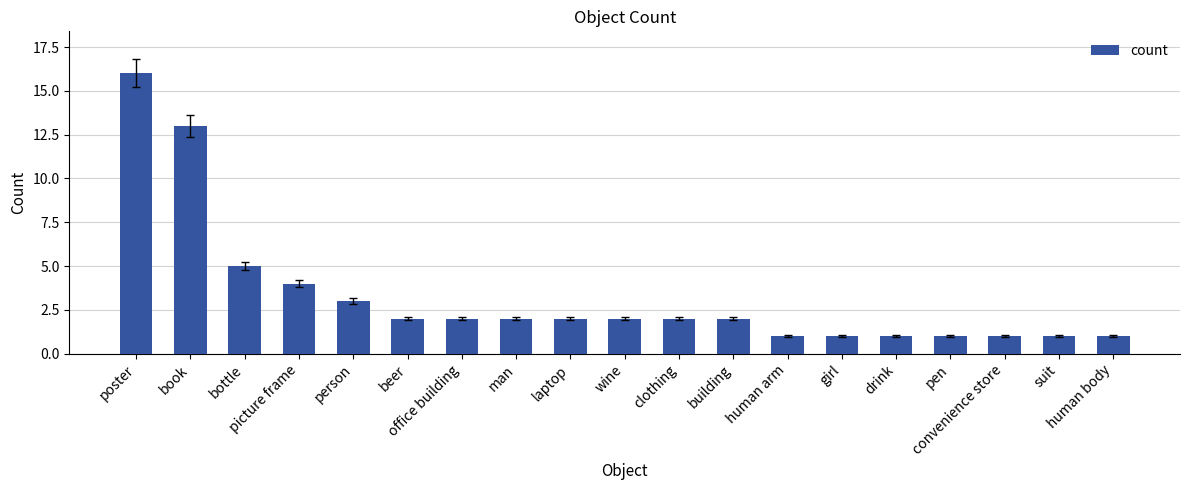

What is the label of the 10th bar from the right?

wine